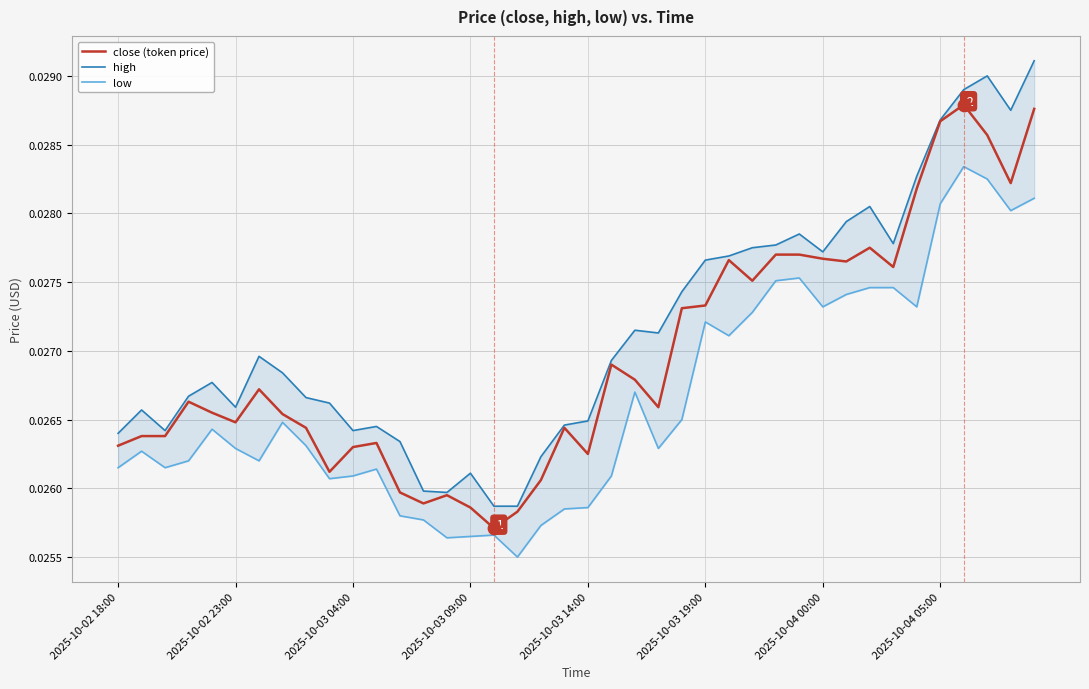

Which series contains the highest Y value?

high